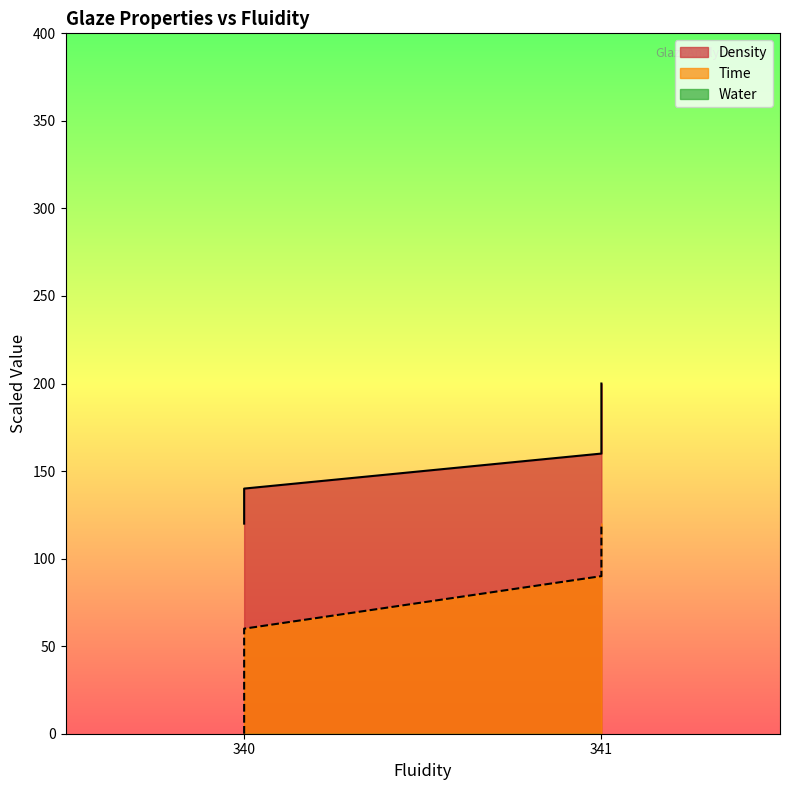

Does the chart have visible grid lines?

No